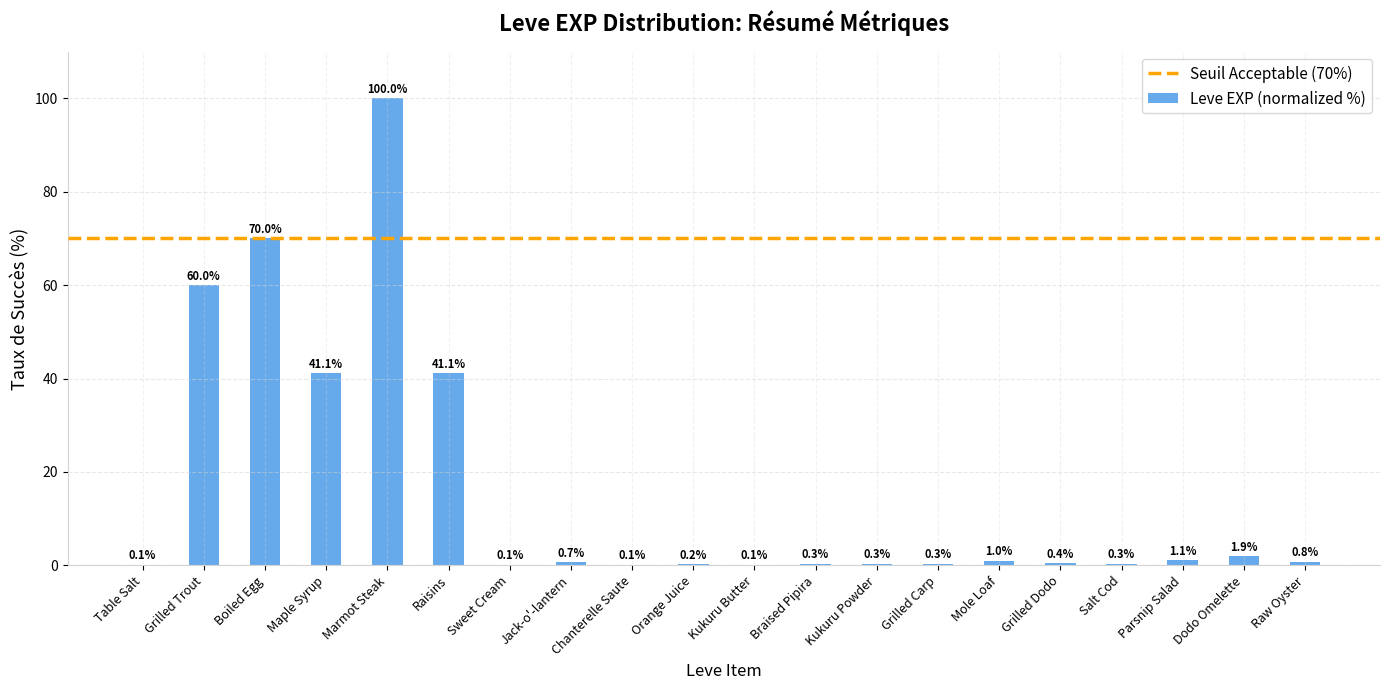

The chart shows a value of 0.1 at Sweet Cream. True or false?

True